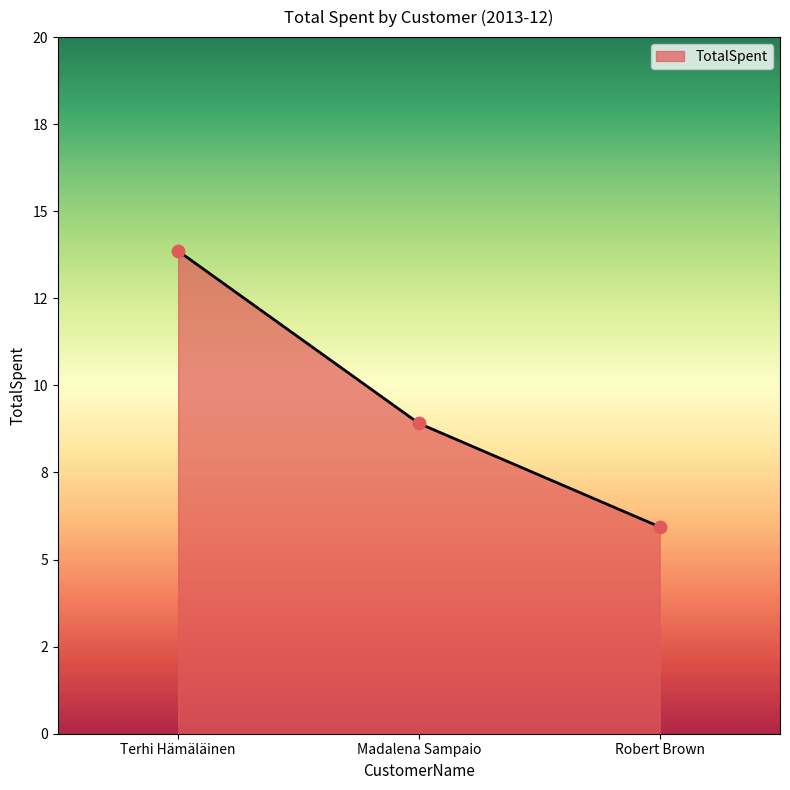

What is the ratio of the value at Terhi Hämäläinen to the value at Madalena Sampaio?

1.6